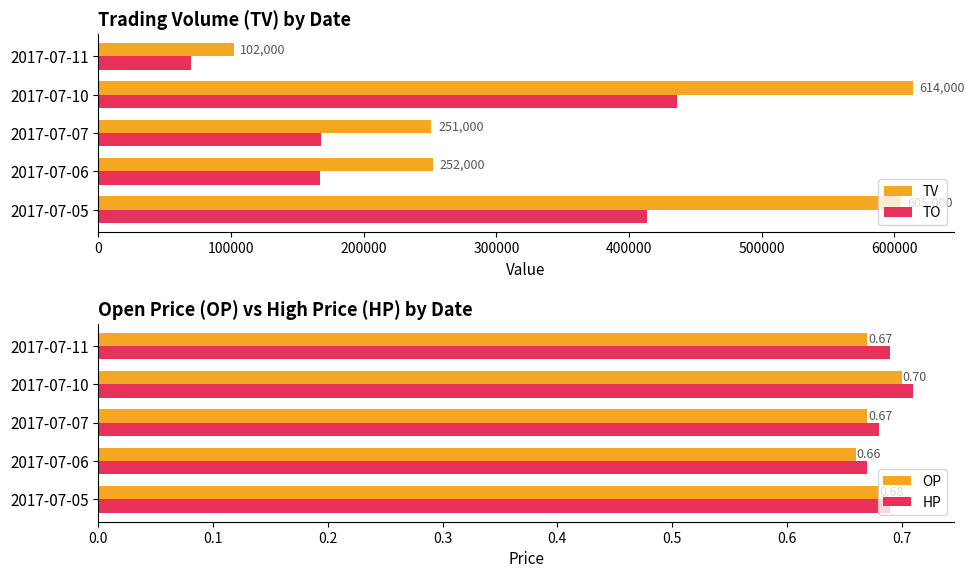

What is the sum of all TO values?

1254290